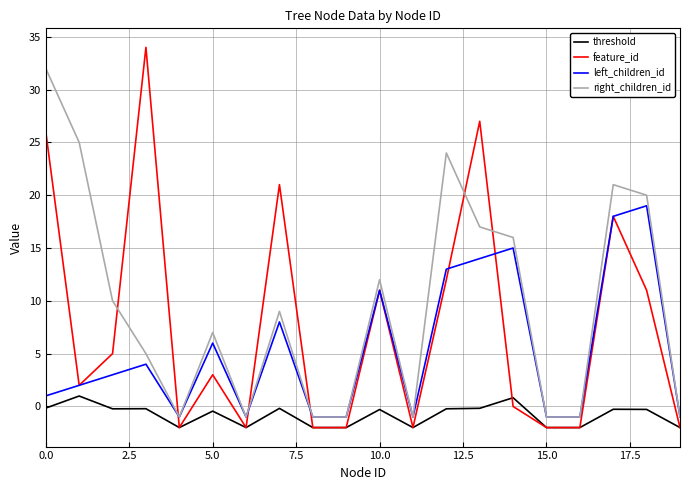

Rank the series by their average value, from highest to lowest.

right_children_id, feature_id, left_children_id, threshold